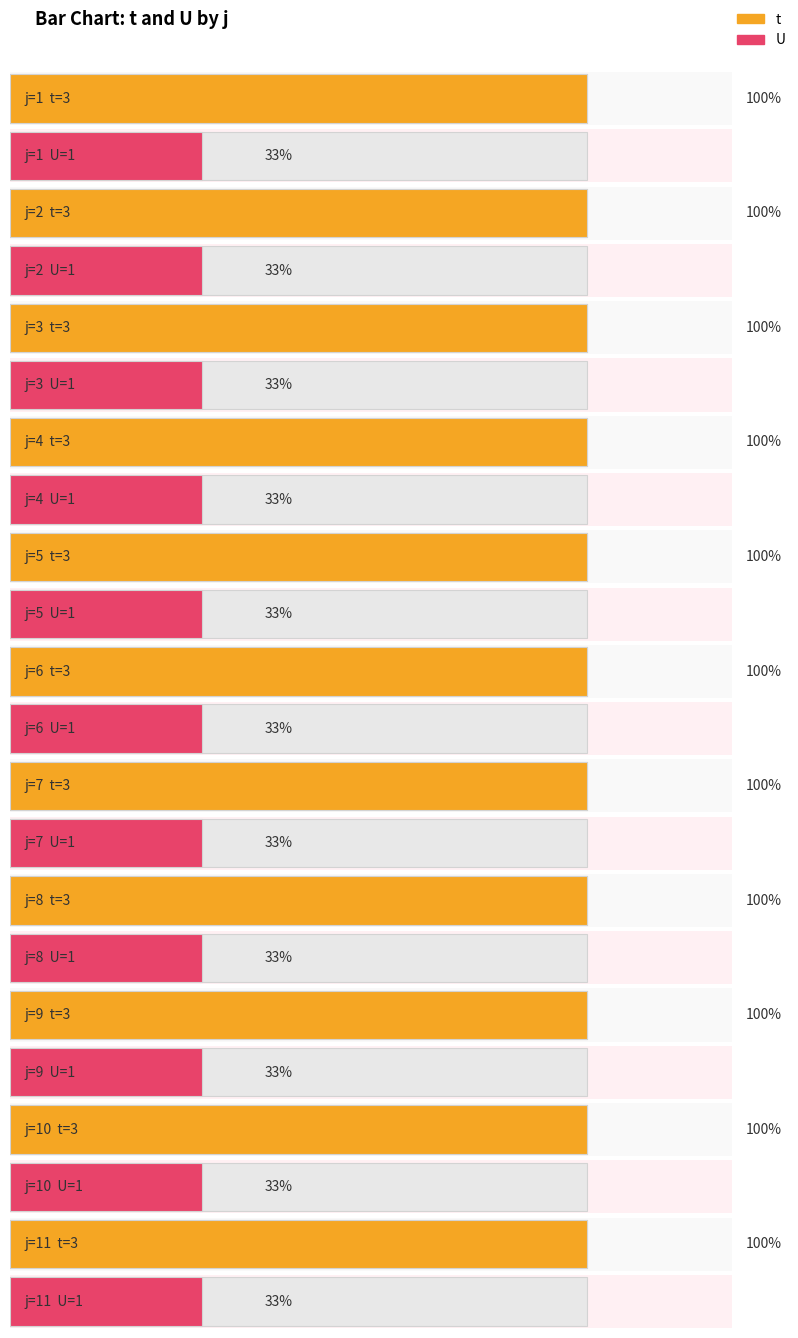

Reading left to right, extract all data points from this chart.

t: 3	3	3	3	3	3	3	3	3	3	3
U: 1	1	1	1	1	1	1	1	1	1	1